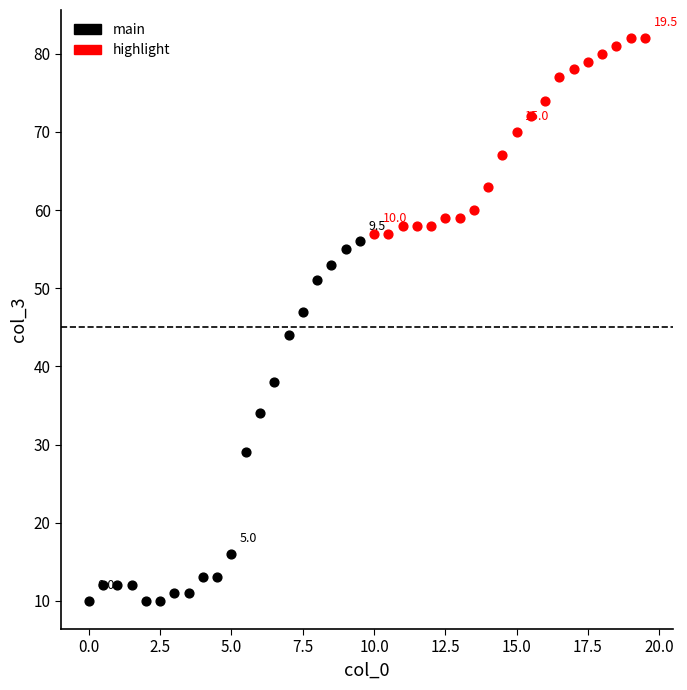

Which series has the largest Y range (max minus min)?

main